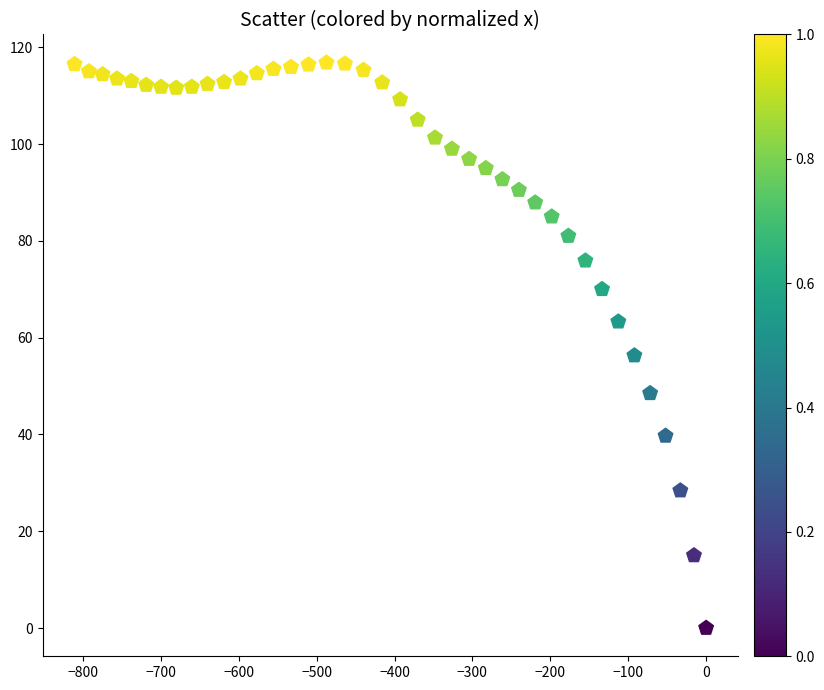

What Y value in the scatter plot is closest to 58?

56.3